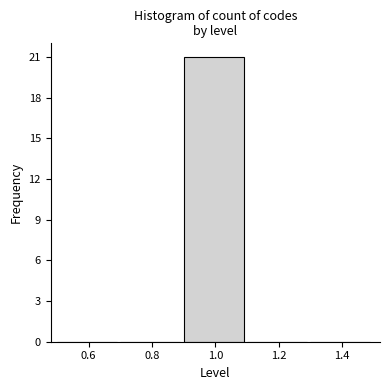

Which range on the x-axis has the tallest bar?

0.9 to 1.1